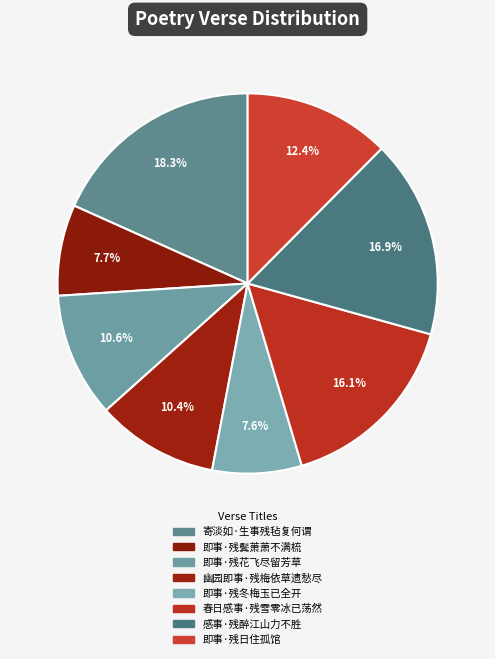

To the nearest percent, what is the combined percentage of 即事·残日住孤馆 and 即事·残鬓萧萧不满梳?

20%